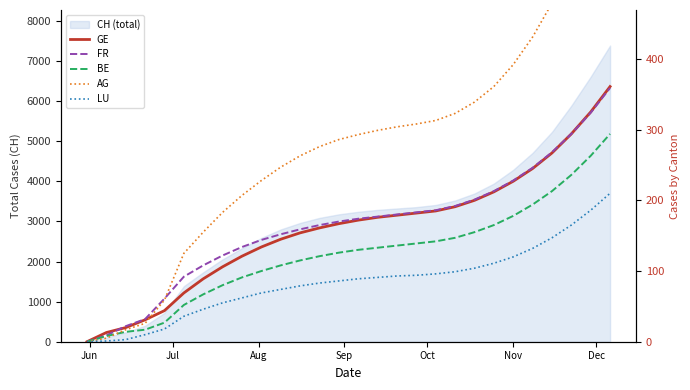

True or false: GE and BE intersect in this chart.

False